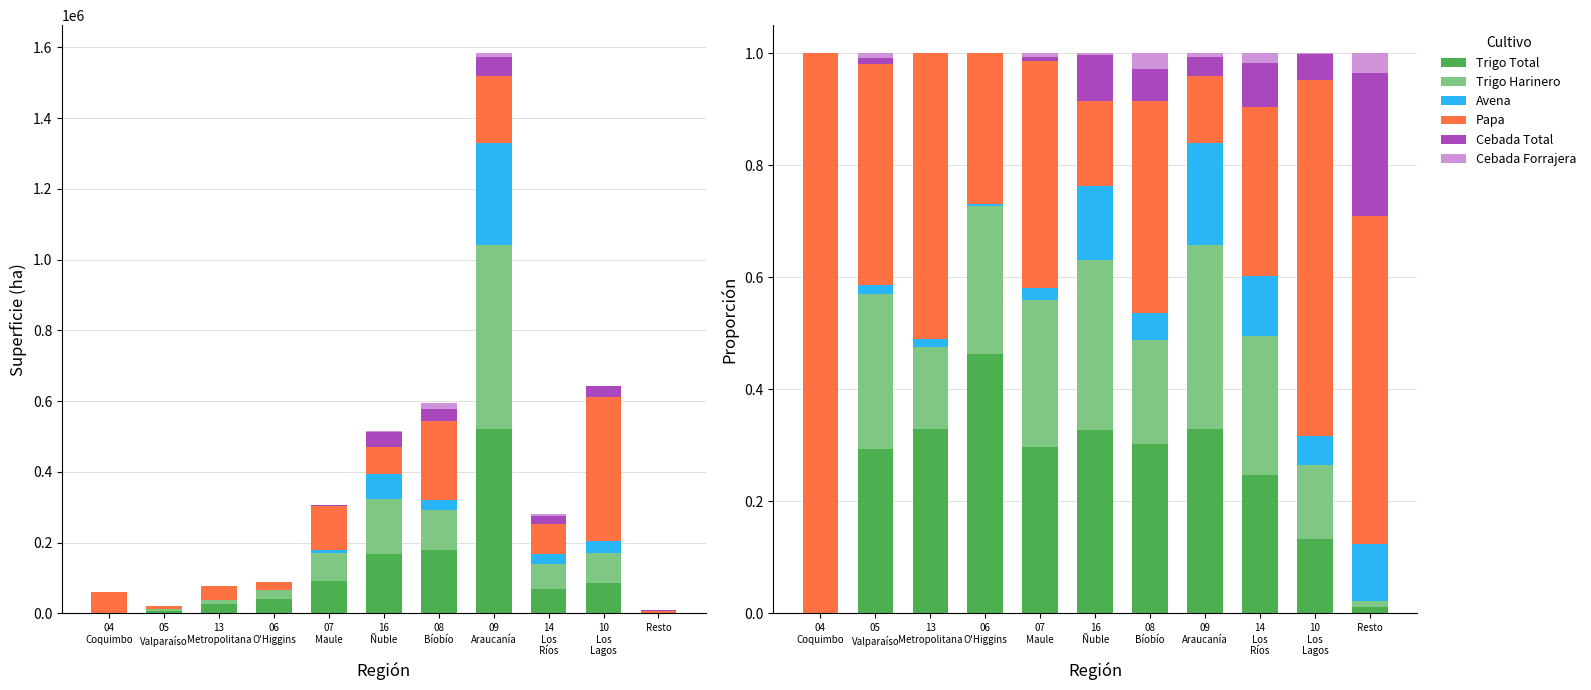

Which series has the largest range (max minus min)?

Papa